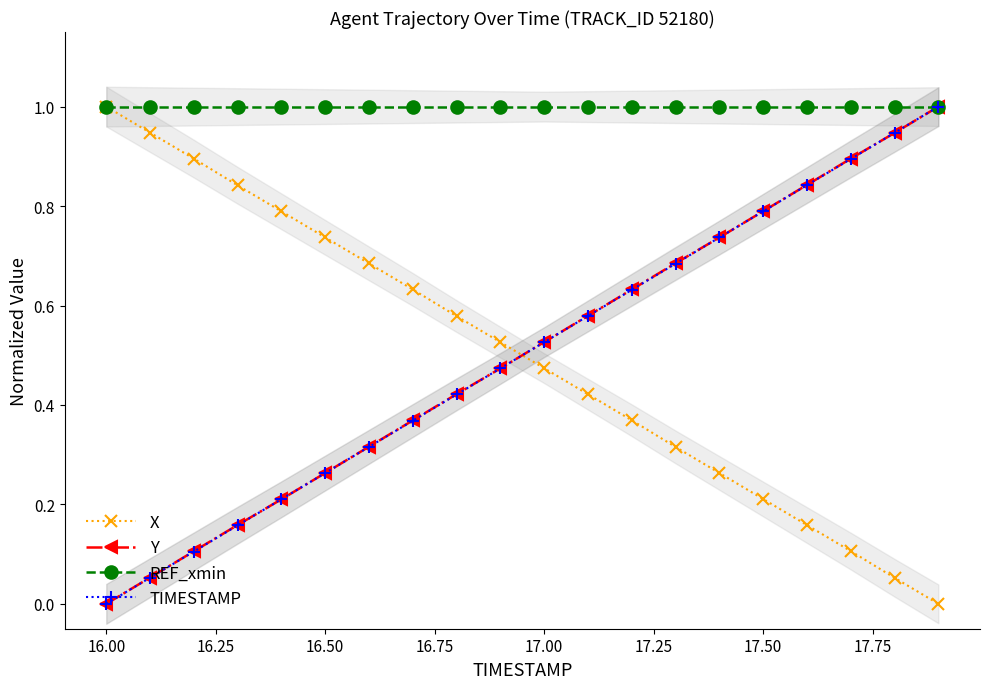

True or false: X has more than 2 points higher than both neighbors.

False